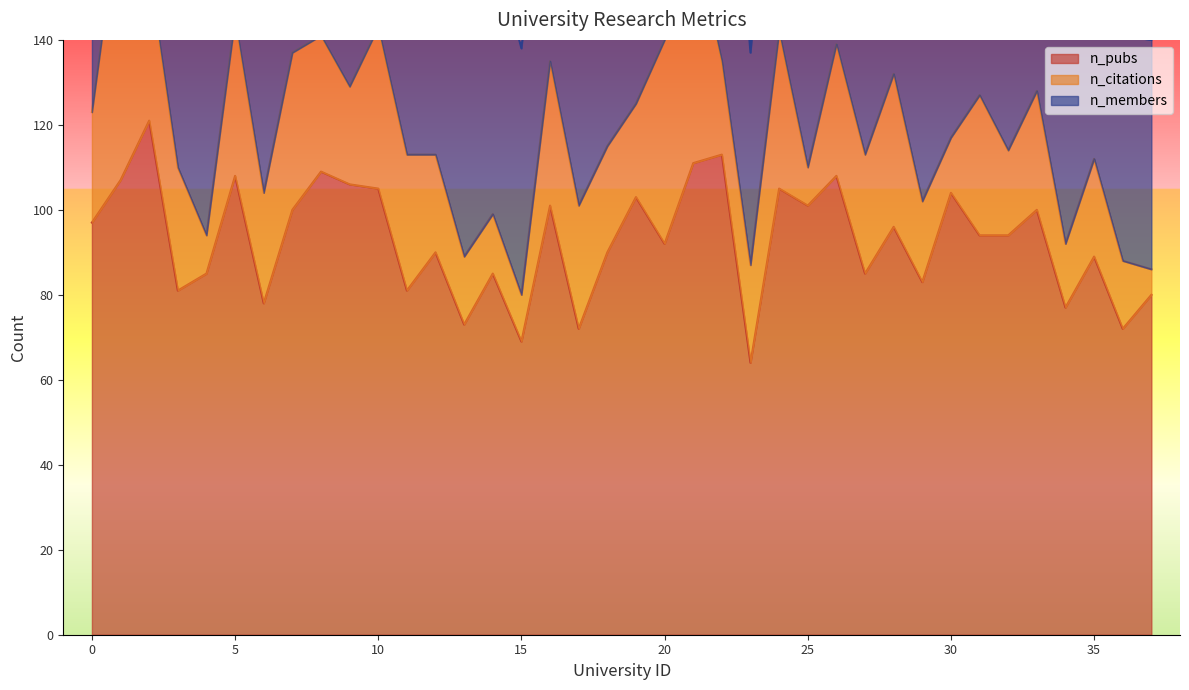

Is the value of n_pubs at 24 greater than the value of n_members at 2?

Yes